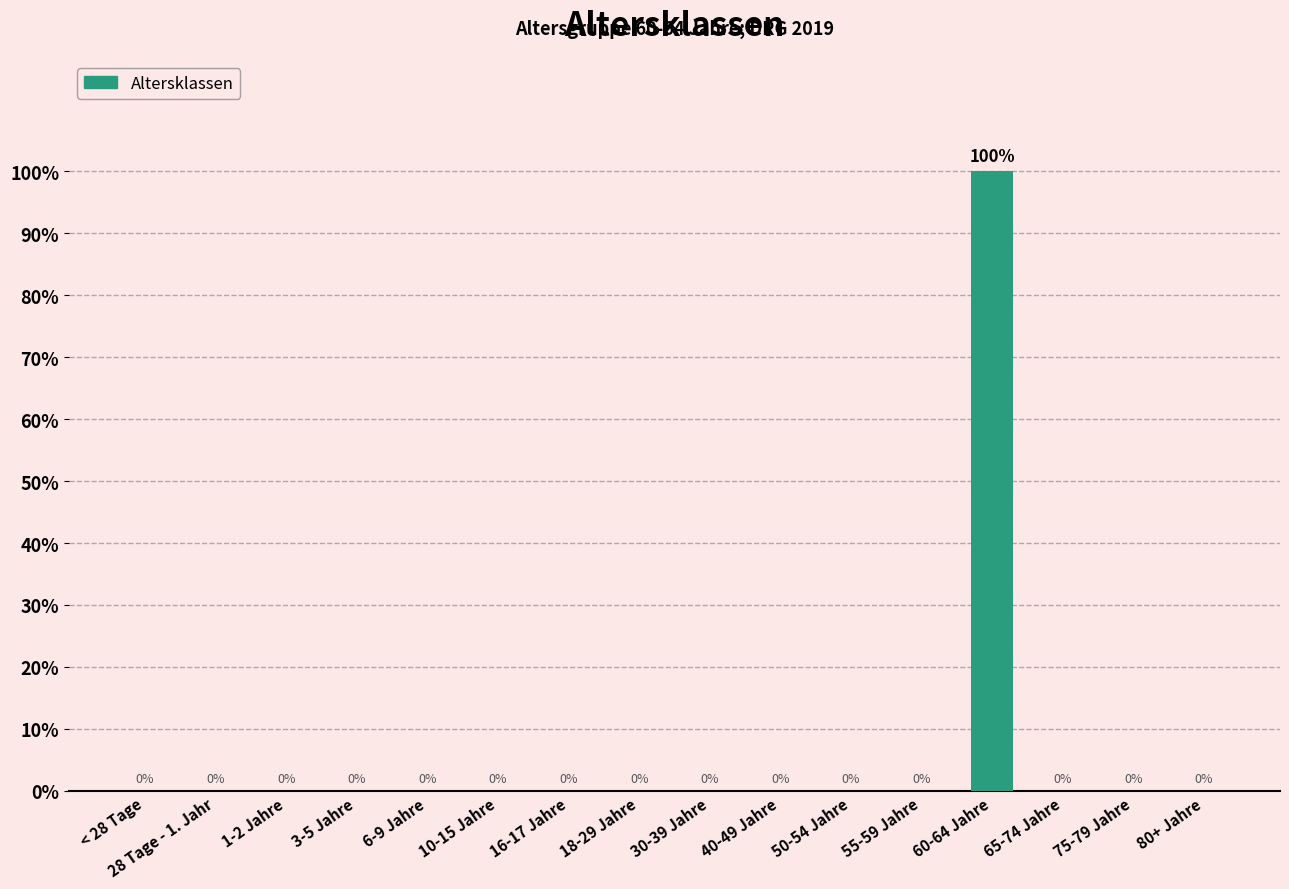

Are the bars horizontal?

No